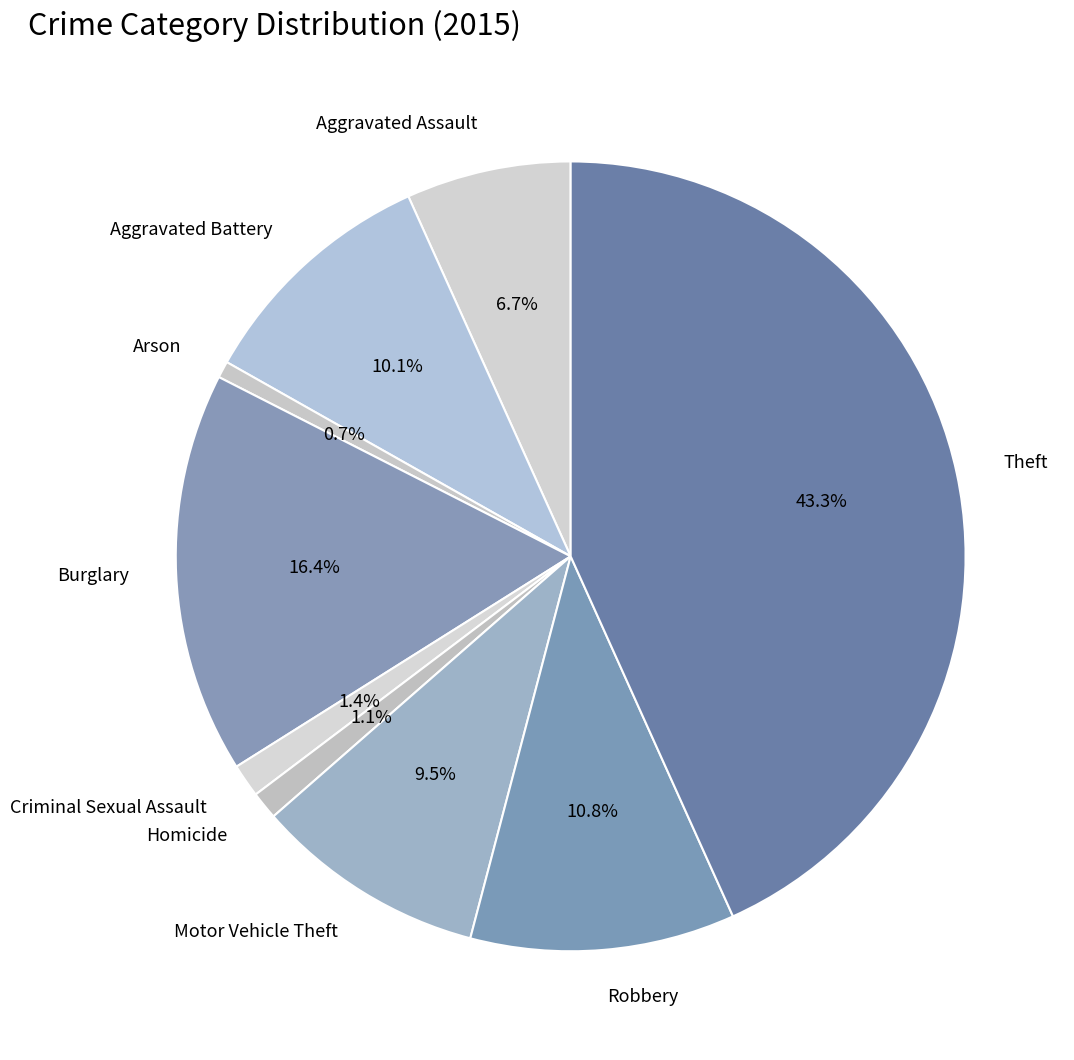

Which category has the biggest portion of the pie?

Theft